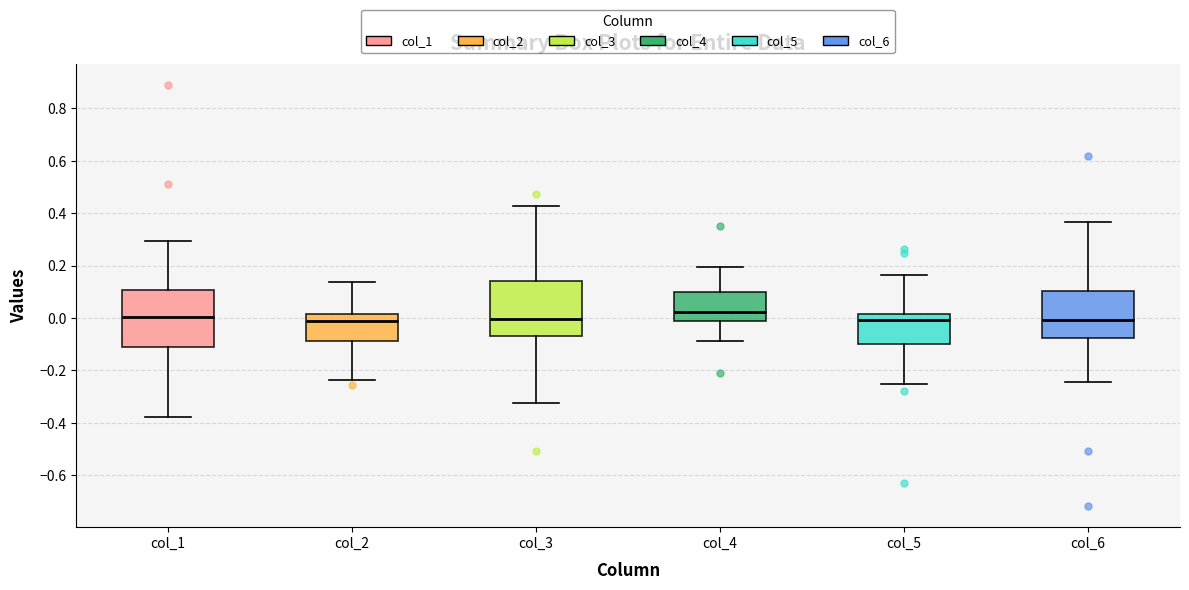

Reading left to right, read every box against the y-axis: the position of its median line, the range the box covers, and the ends of its whiskers. The values are not printed on the chart, so give them approximately, as read against the axis.

col_1: median 0.00, box -0.12 to 0.10, whiskers -0.38 to 0.30
col_2: median -0.02, box -0.08 to 0.02, whiskers -0.24 to 0.14
col_3: median 0.00, box -0.06 to 0.14, whiskers -0.32 to 0.42
col_4: median 0.02, box -0.02 to 0.10, whiskers -0.08 to 0.20
col_5: median 0.00, box -0.10 to 0.02, whiskers -0.26 to 0.16
col_6: median 0.00, box -0.08 to 0.10, whiskers -0.24 to 0.36